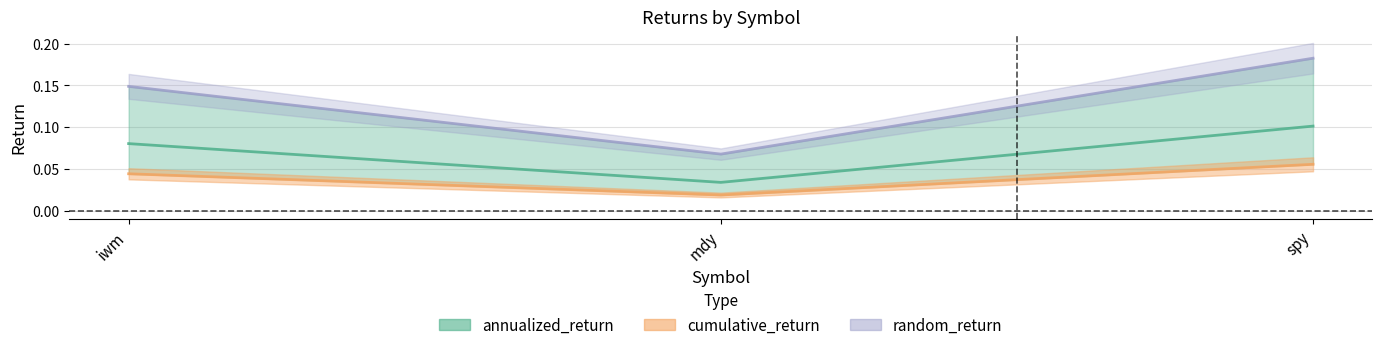

What is the difference between the maximum and minimum values in the random_return series?

0.1